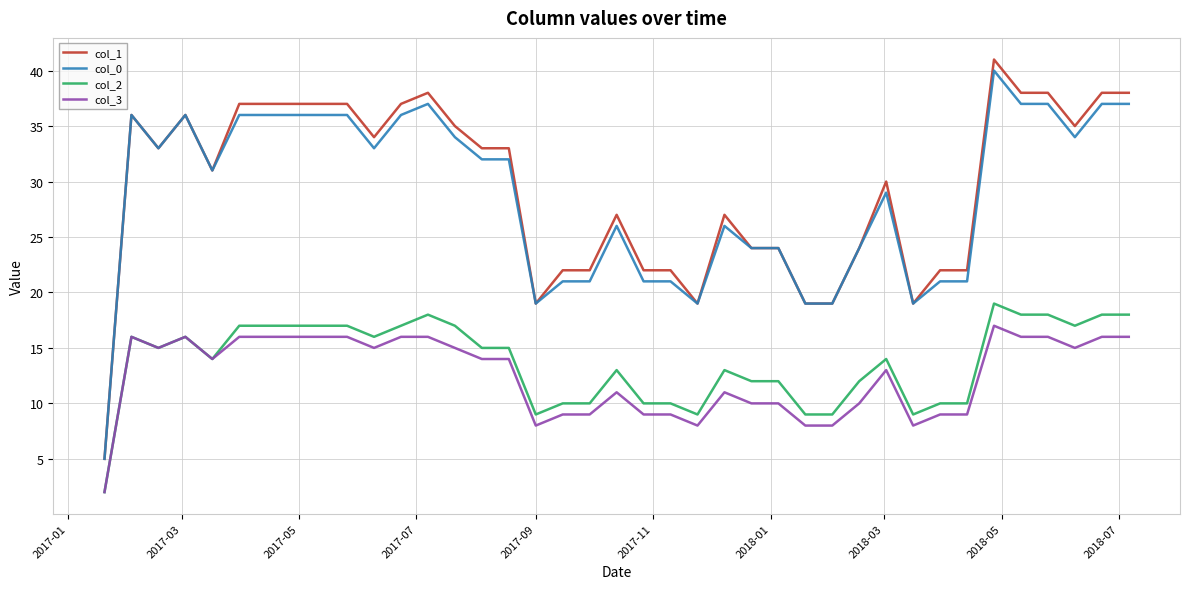

True or false: col_2 and col_1 cross at least once.

False